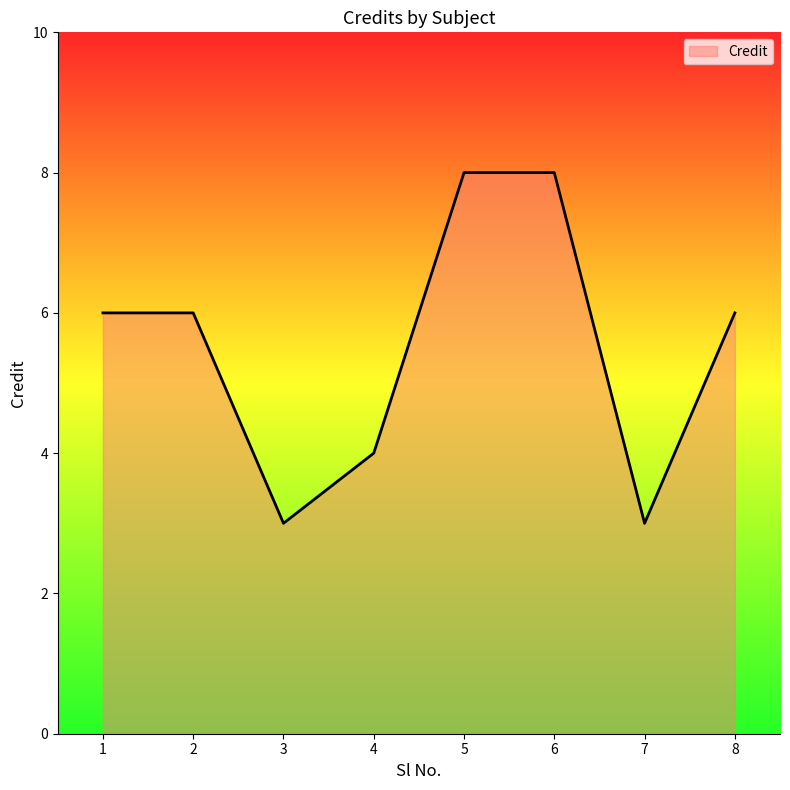

Where is the first local minimum?

3